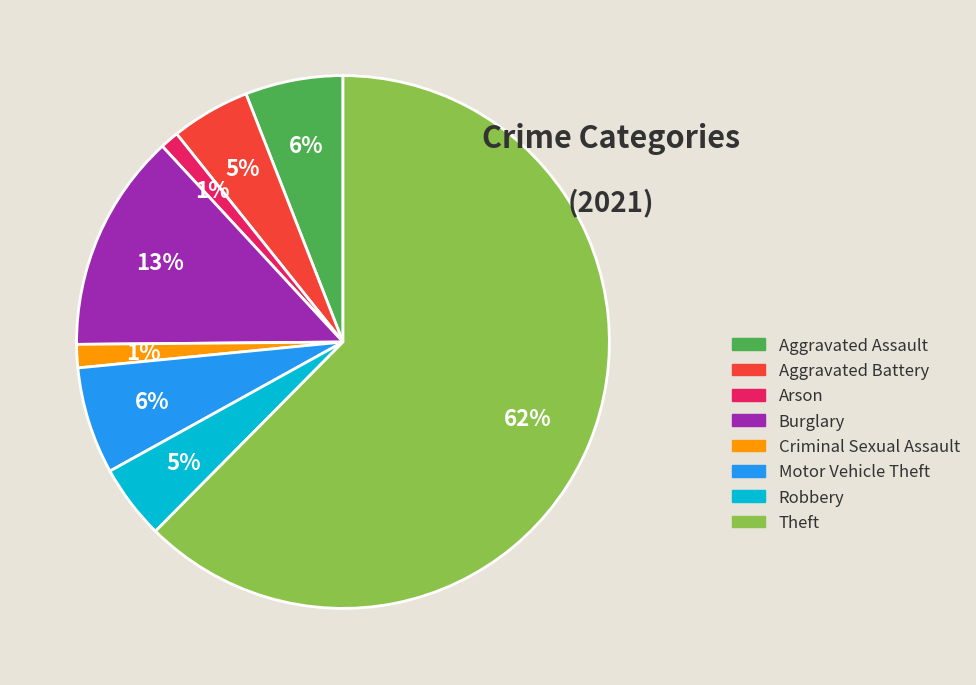

True or false: Criminal Sexual Assault accounts for 9% of the total.

False